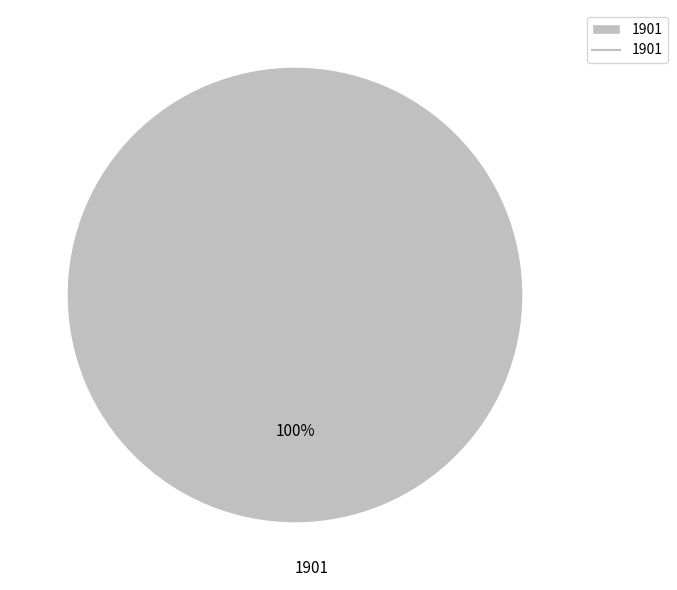

Which slice represents more than half of the pie?

1901